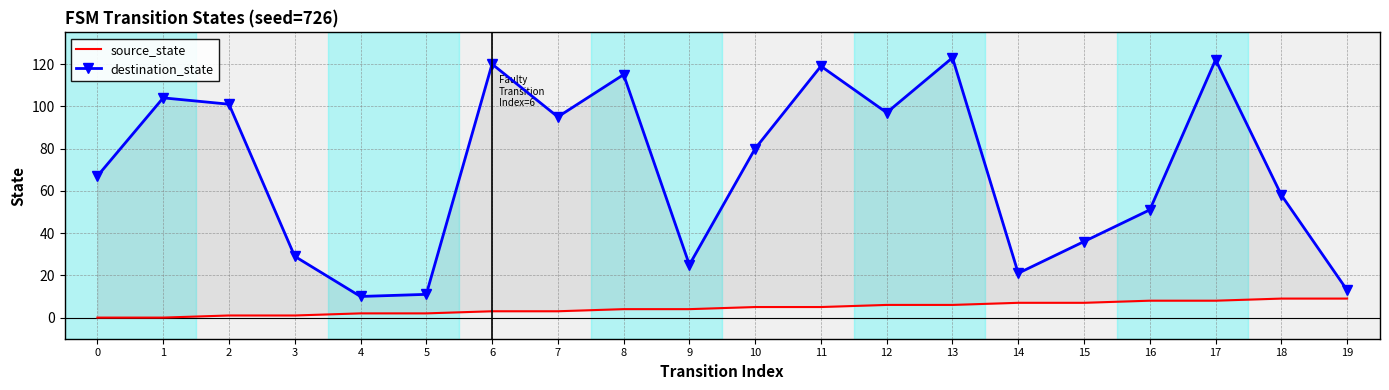

Does the chart have visible grid lines?

Yes